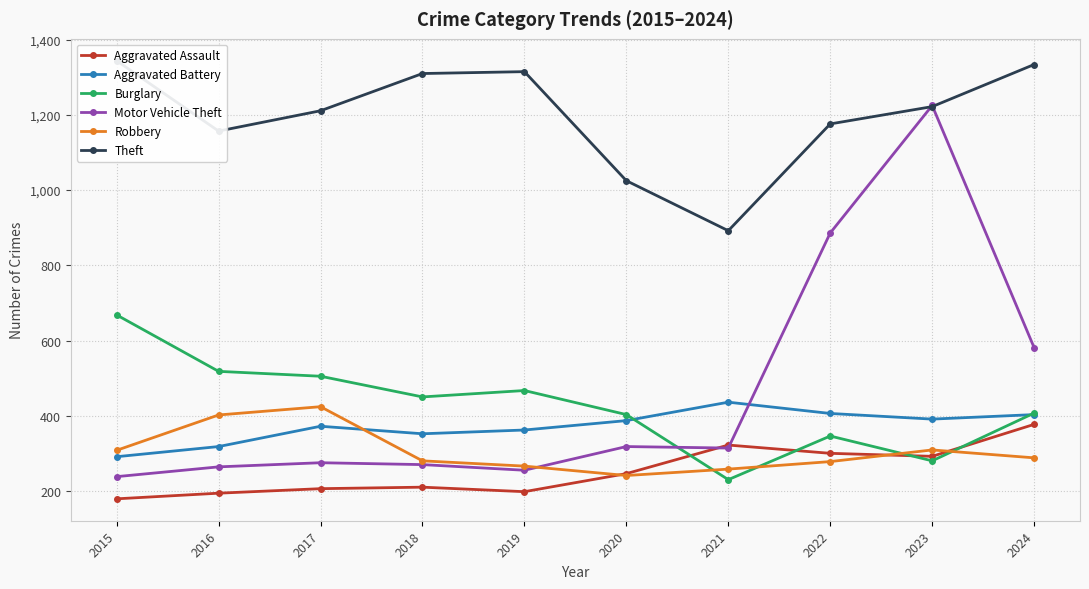

What is the total value across all series at 2017?

2993